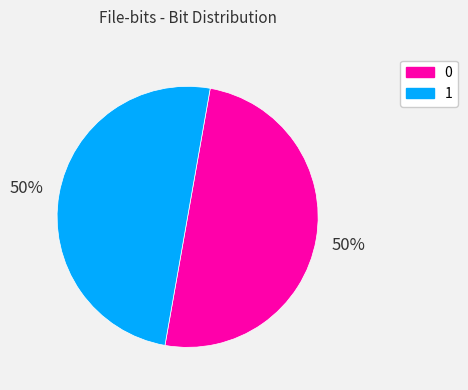

Do 1 and 0 together represent more than half of the pie?

Yes